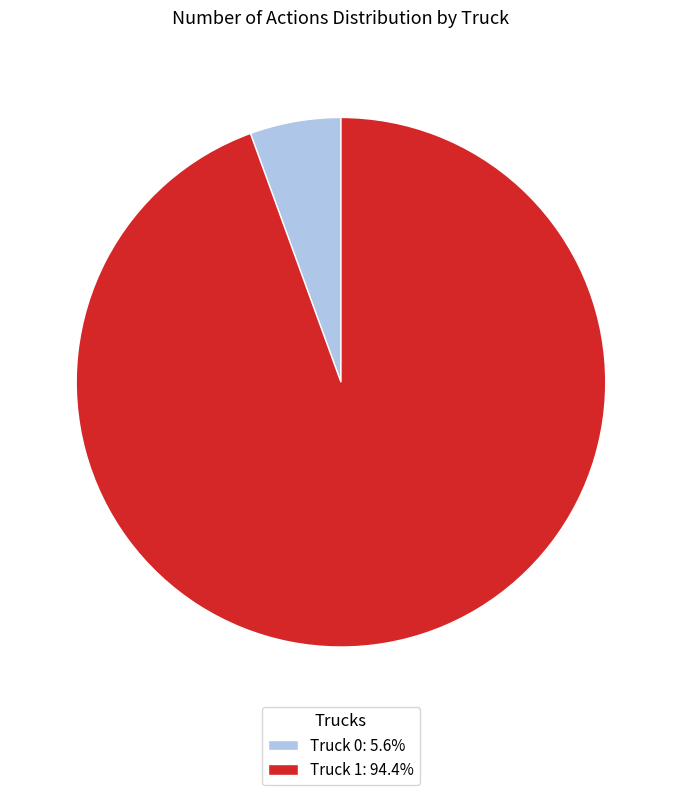

The Truck 1 slice represents 99% of the pie. True or false?

False